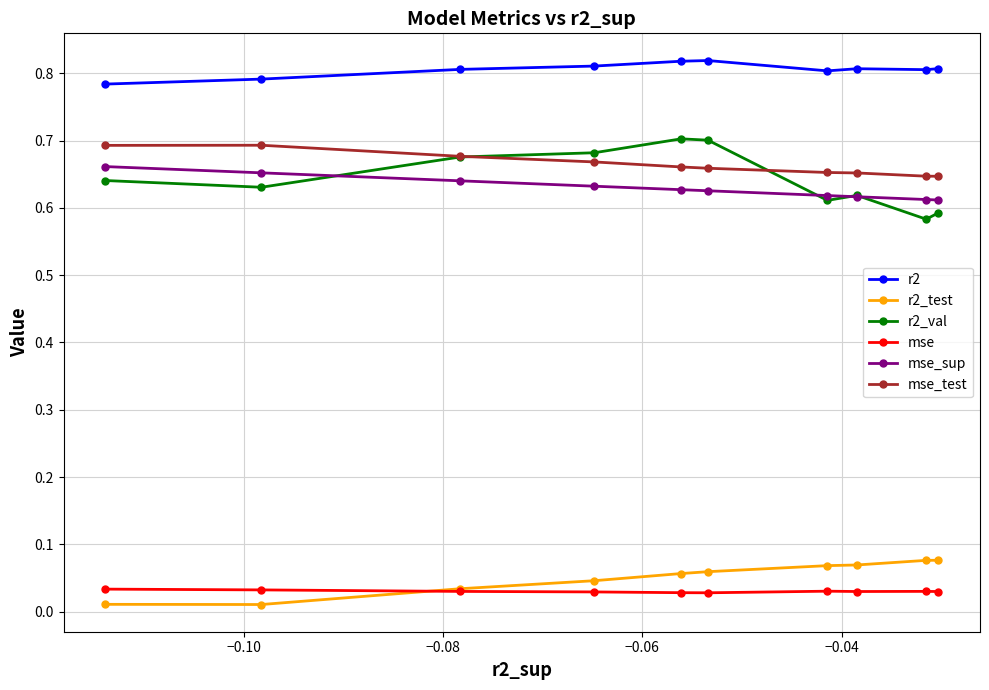

How many mse_sup values are between 0 and 1?

10